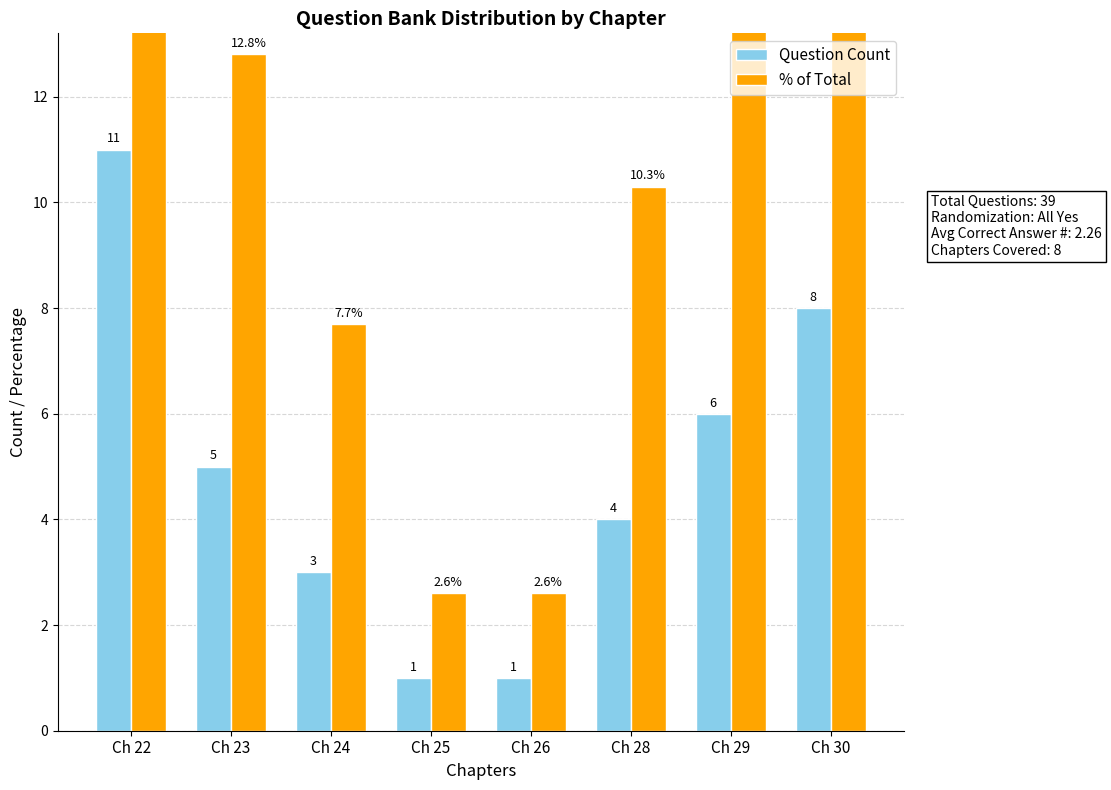

Reading left to right, list all the values displayed in this chart.

Question Count: 11.0	5.0	3.0	1.0	1.0	4.0	6.0	8.0
% of Total: 28.2	12.8	7.7	2.6	2.6	10.3	15.4	20.5